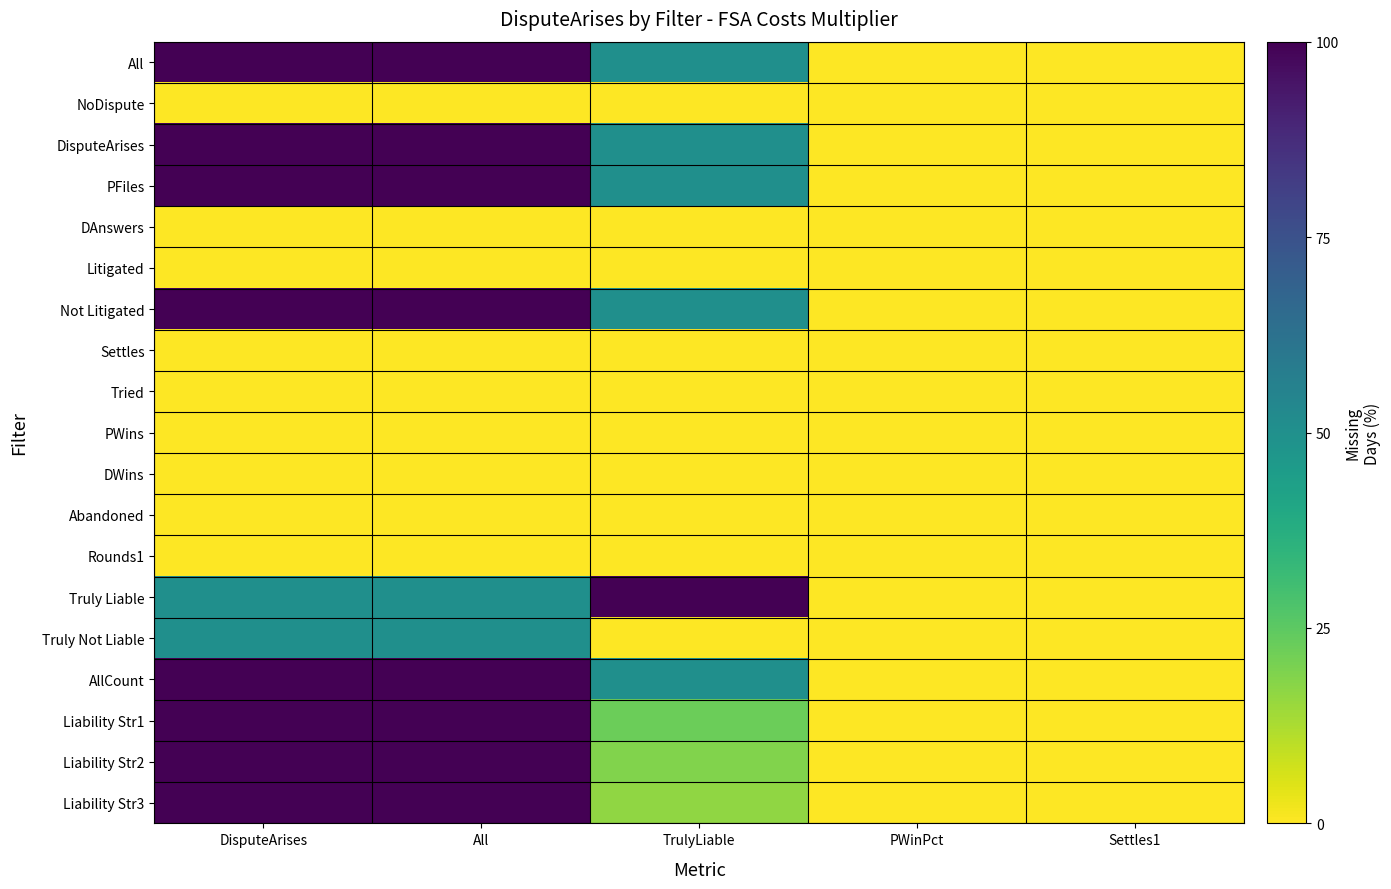

Which has a higher value, All or Settles1?

All